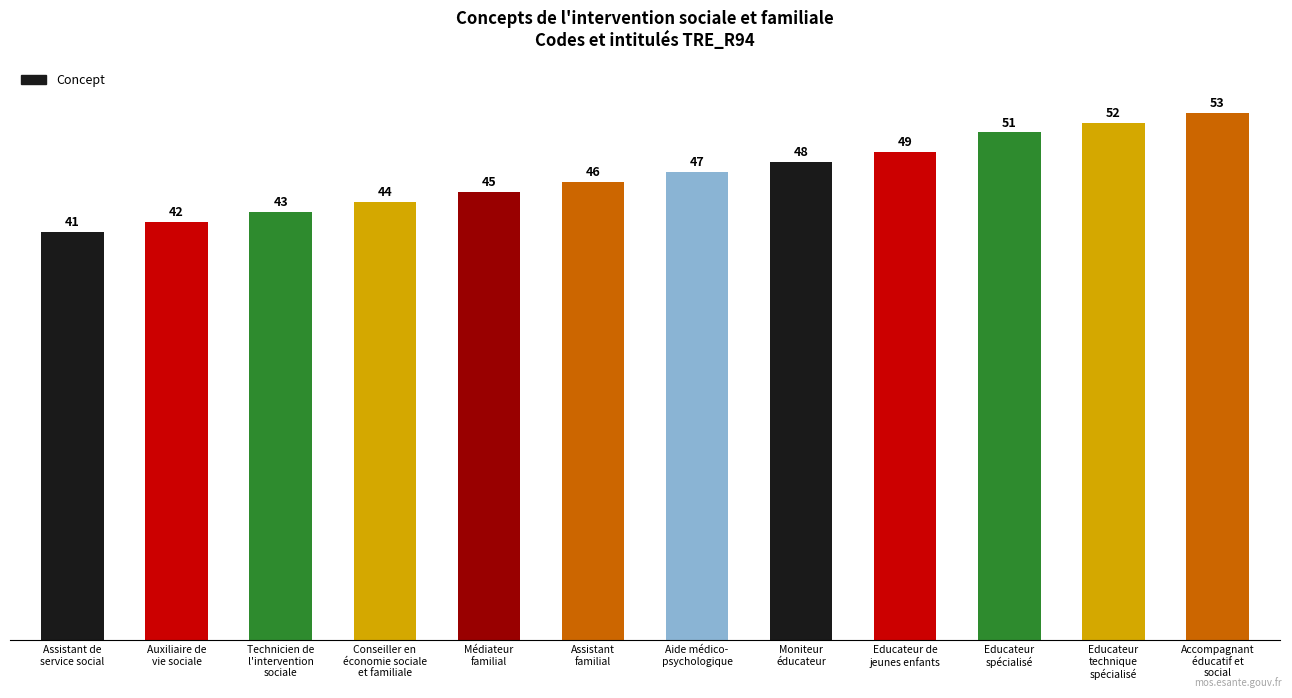

How many series are shown in this chart?

1